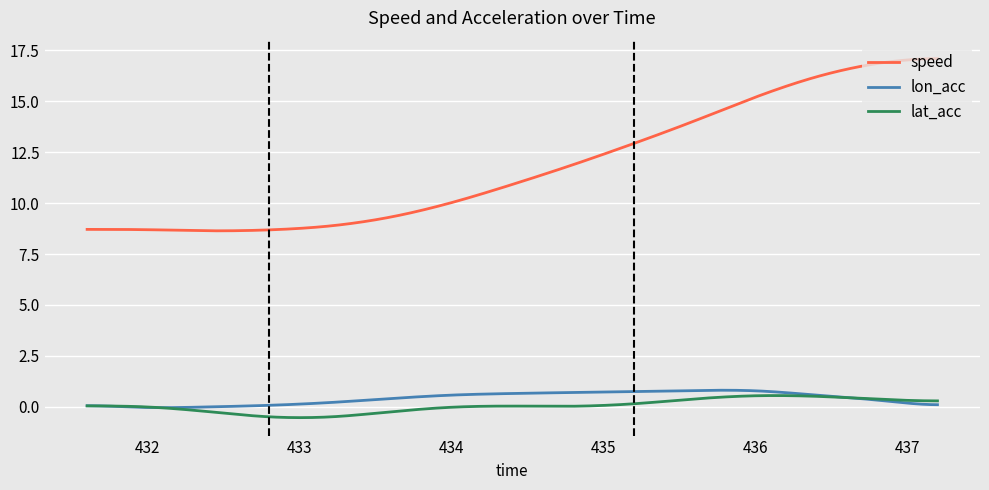

What is the total value across all series at 436.4?

17.4